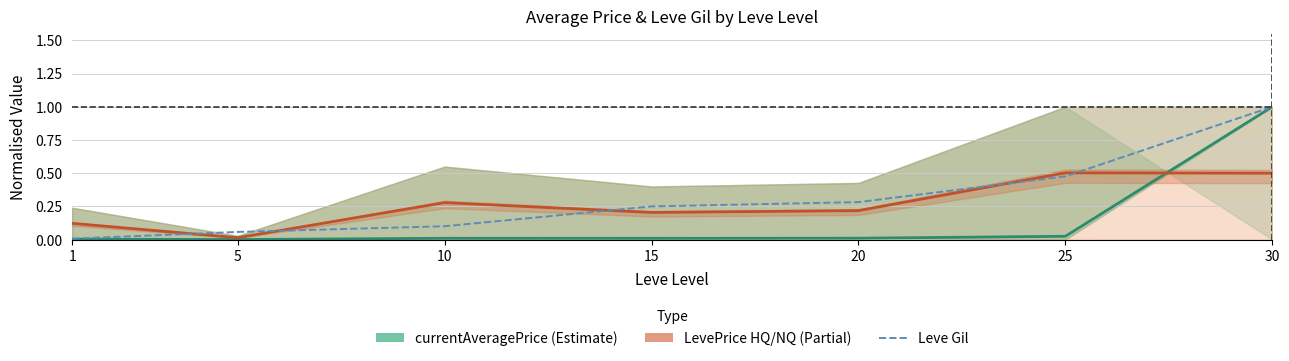

Which series ends up on top after the final intersection of currentAveragePrice and LevePriceHQ / NQ?

currentAveragePrice